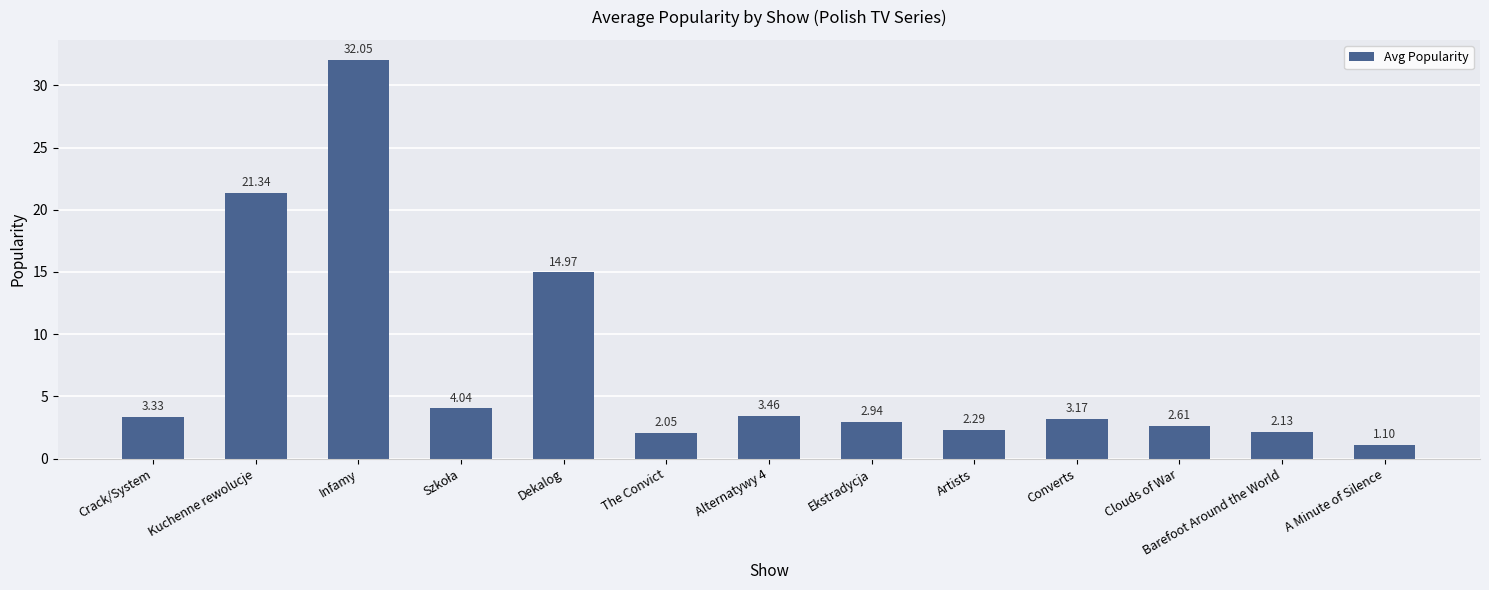

Which category has the lowest value across all series?

A Minute of Silence